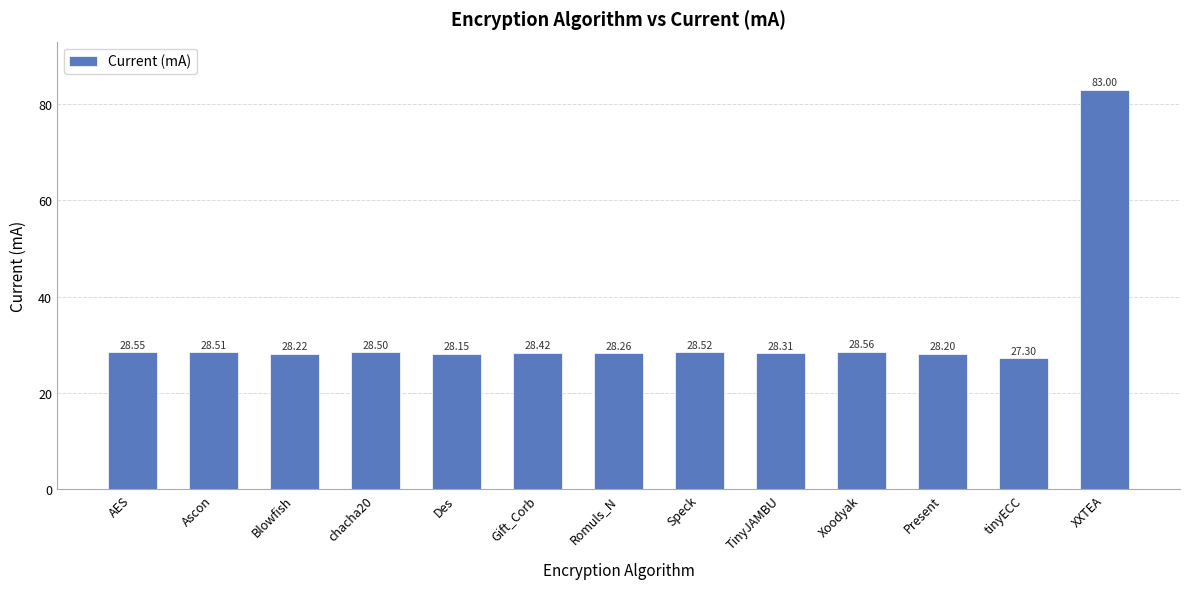

What is the label of the 8th bar from the left?

Speck